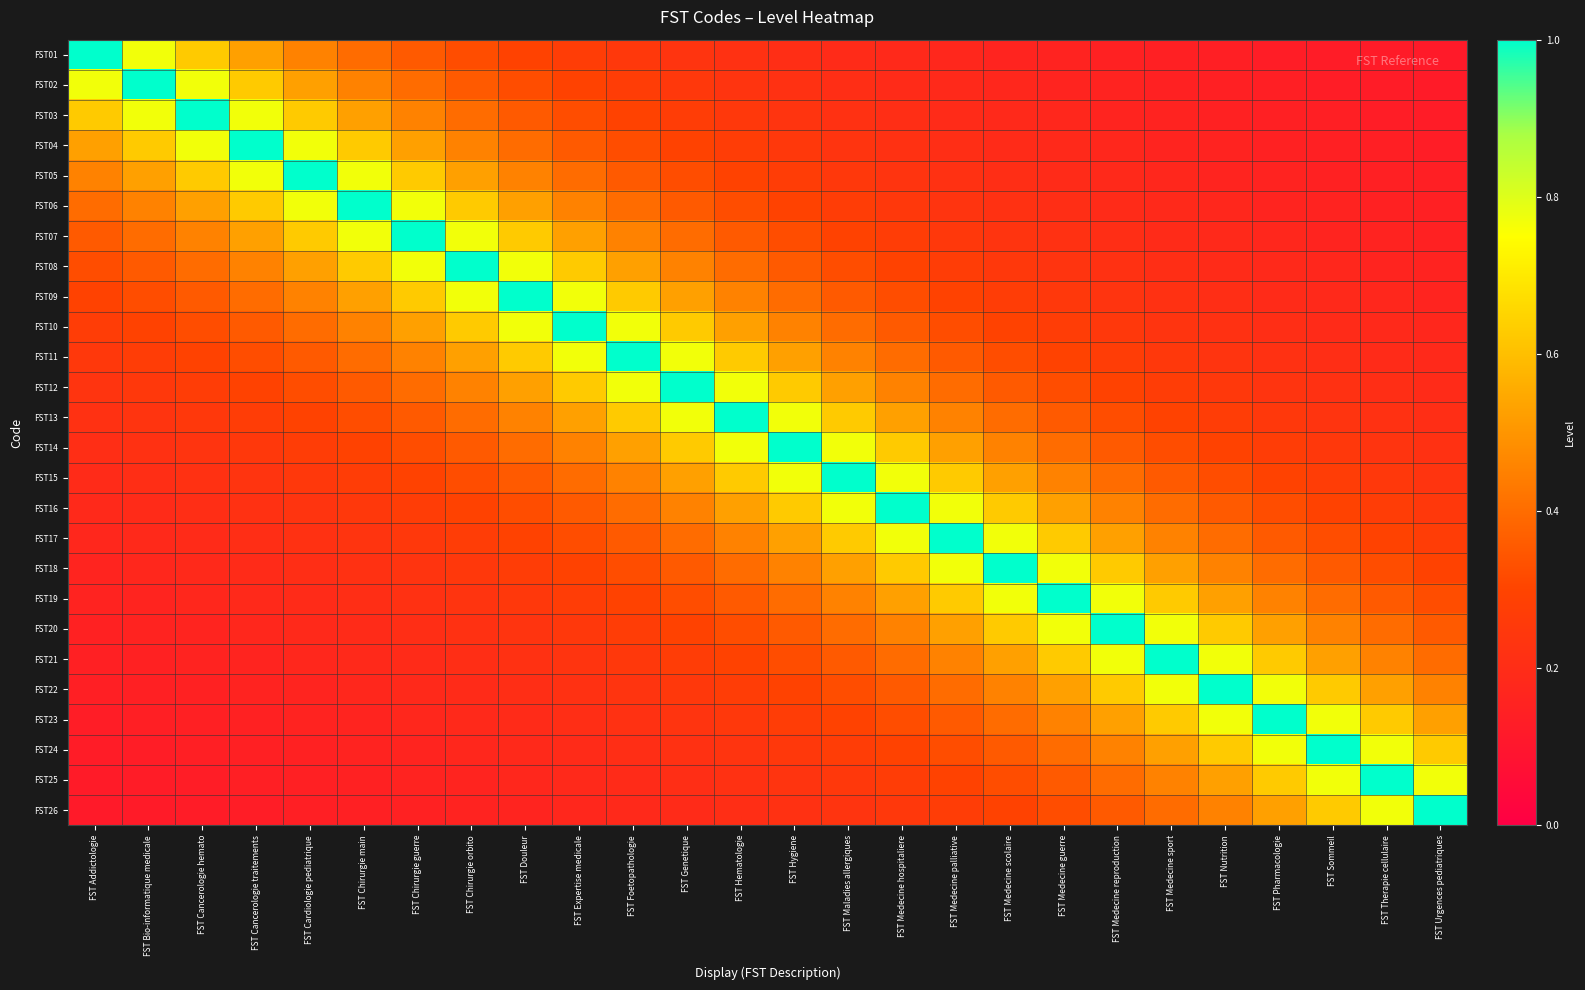

Which label corresponds to the largest value in the chart?

FST Addictologie